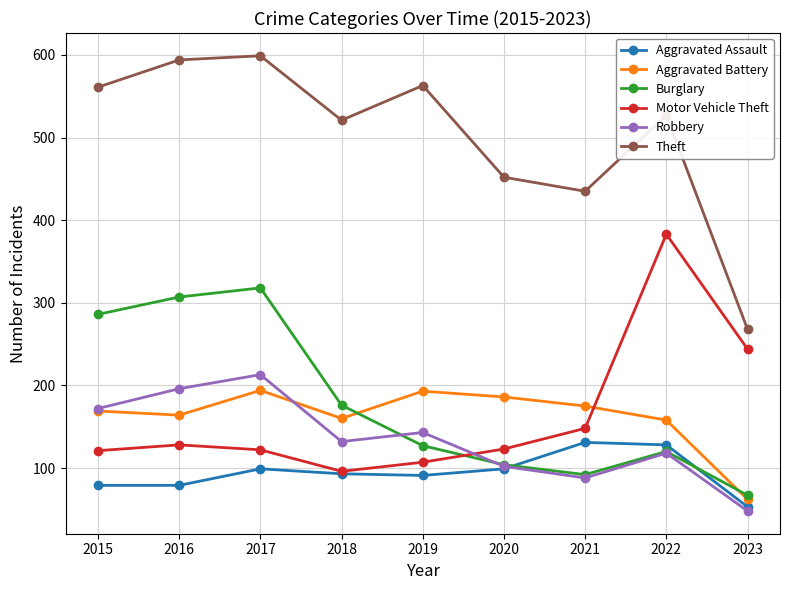

What is the maximum value shown in the chart?

599